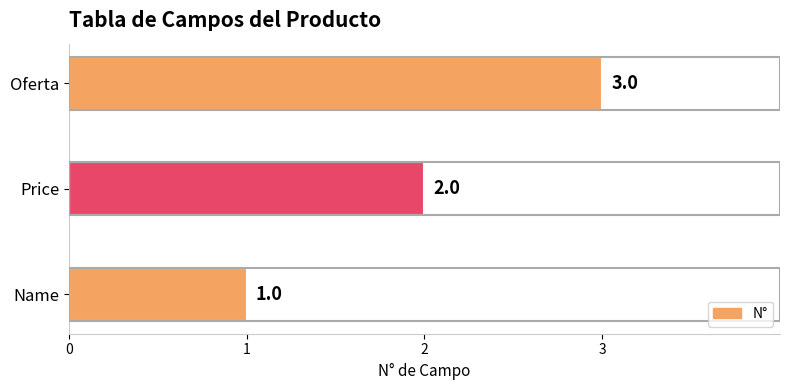

Between Name and Oferta, which is larger?

Oferta